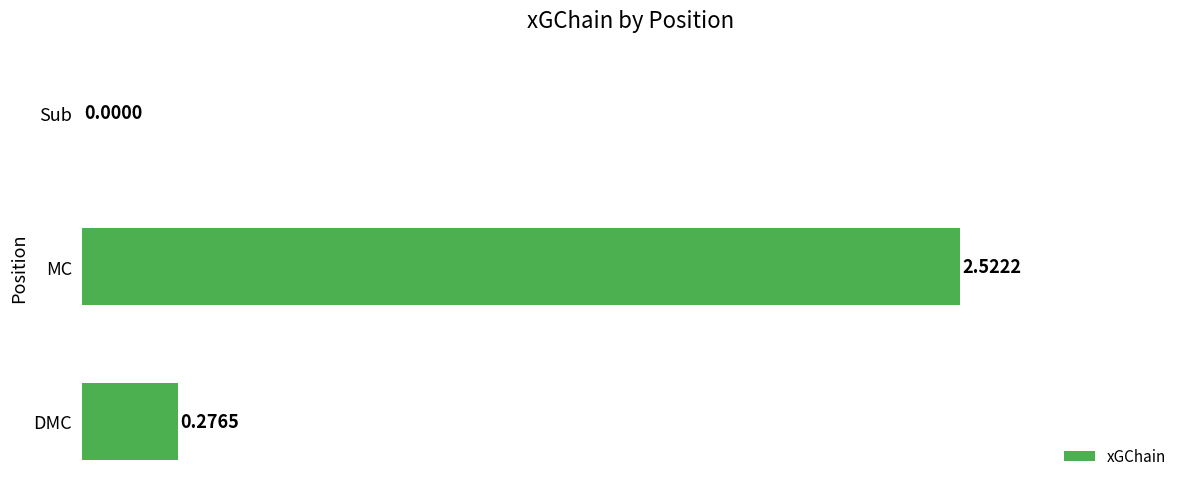

What is the change in value from DMC to Sub?

-0.3